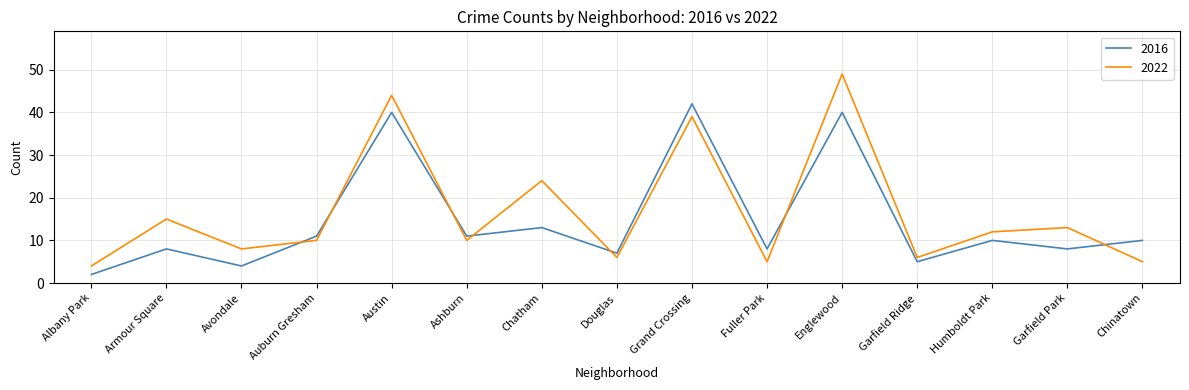

At which category does the chart reach its minimum across all series?

Albany Park